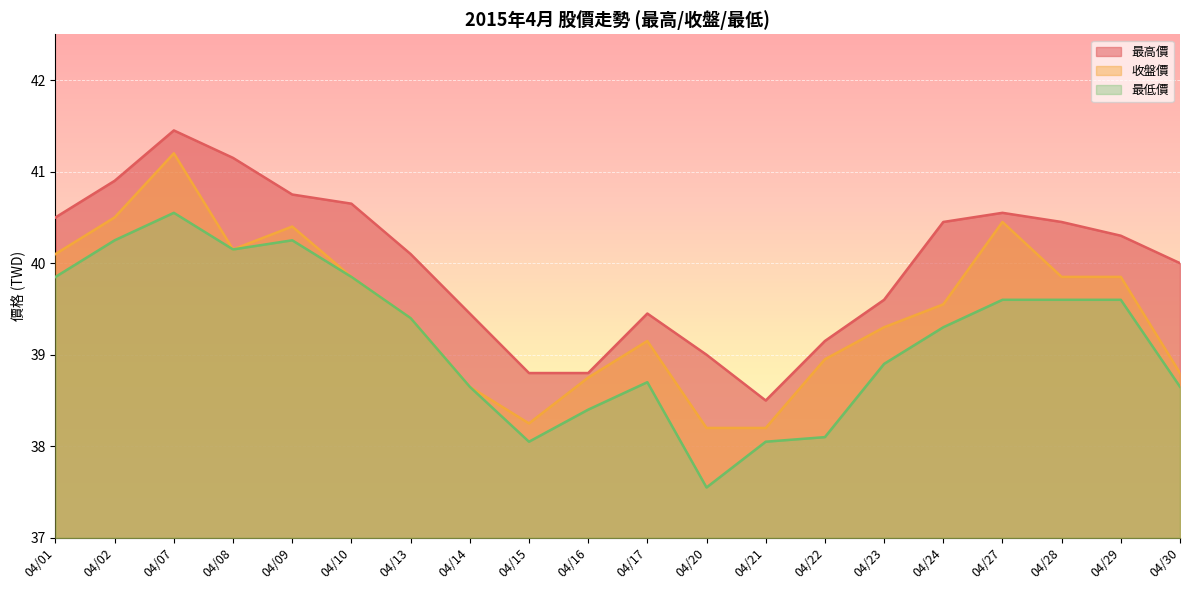

Rank the series by their maximum value, from highest to lowest.

最高價, 收盤價, 最低價